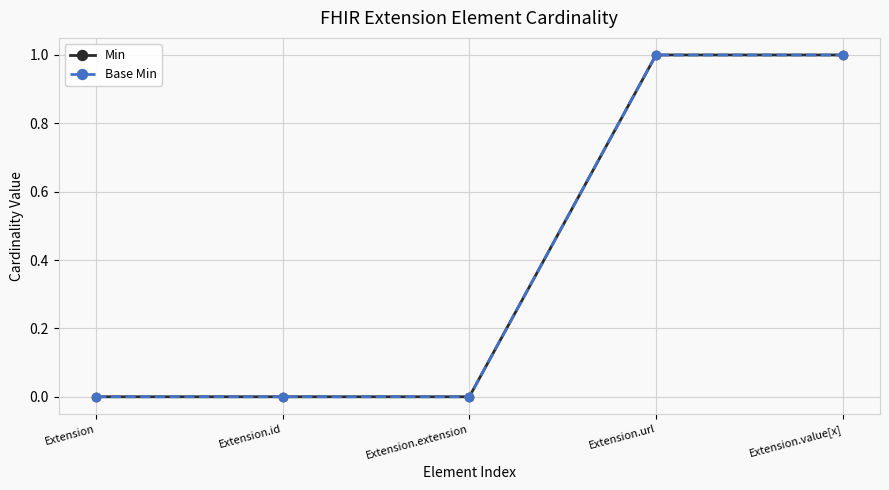

Does the chart have visible grid lines?

Yes